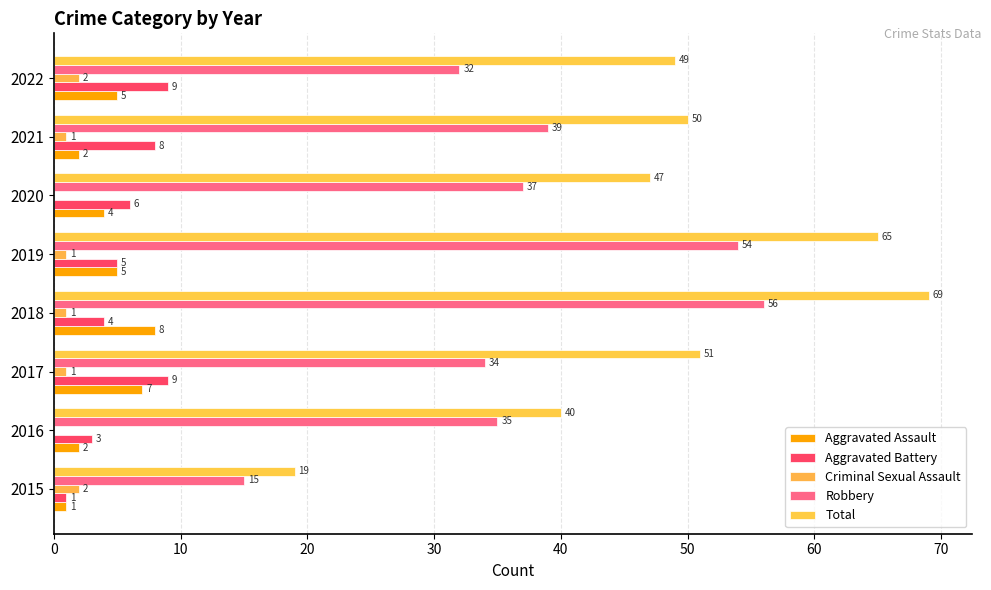

Which series has the largest range (max minus min)?

Total